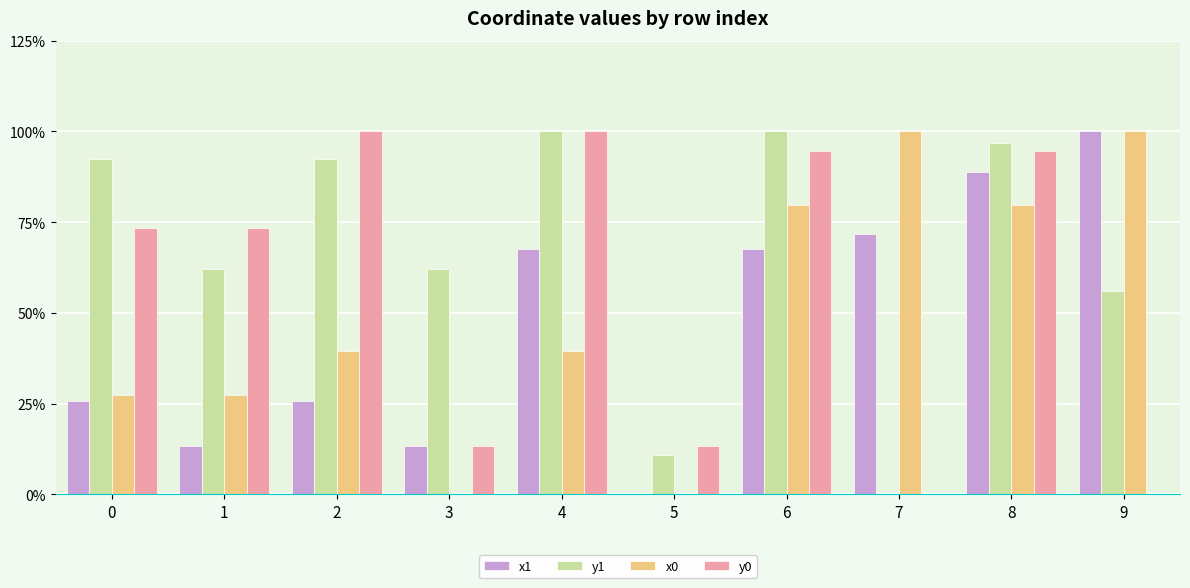

What are all the series names shown in the legend?

x1, y1, x0, y0